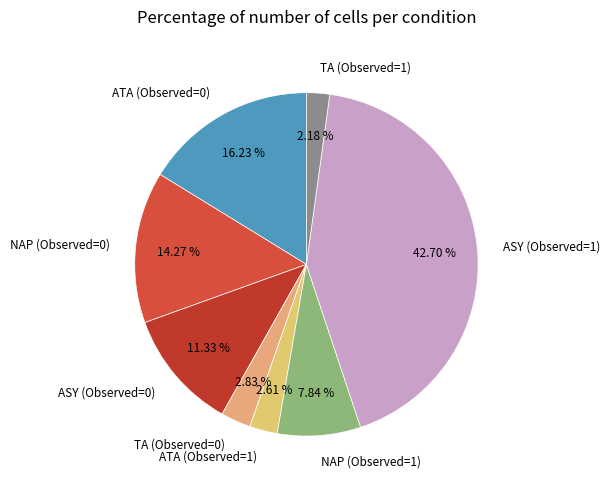

Is it true that NAP (Observed=1) is 8% of the pie?

True